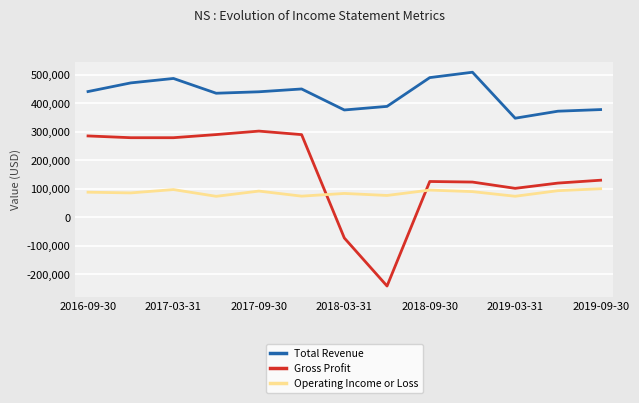

At how many categories does at least one series exceed 209630?

13